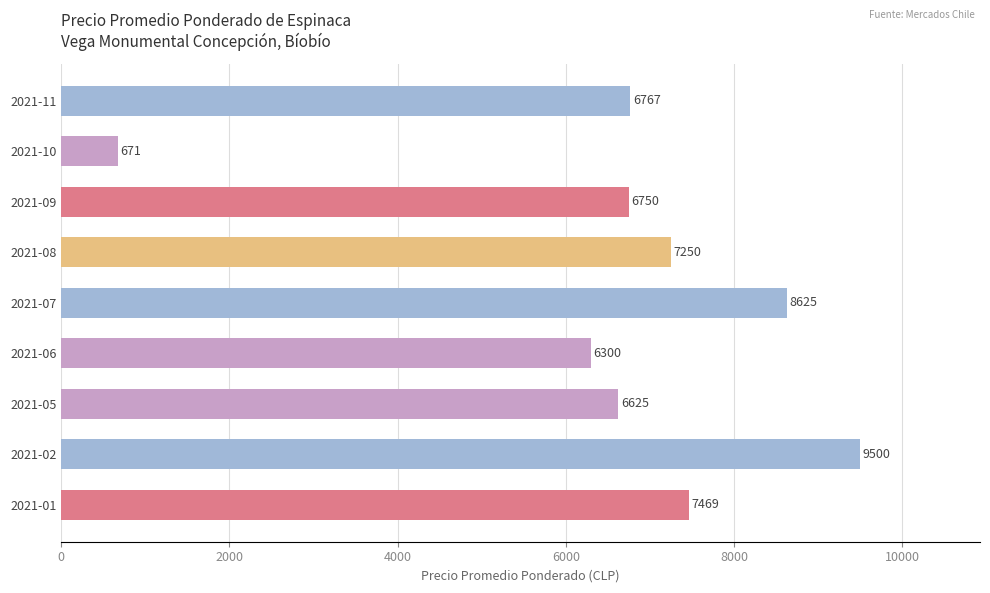

Rank the categories by value from highest to lowest.

2021-02, 2021-07, 2021-01, 2021-08, 2021-11, 2021-09, 2021-05, 2021-06, 2021-10